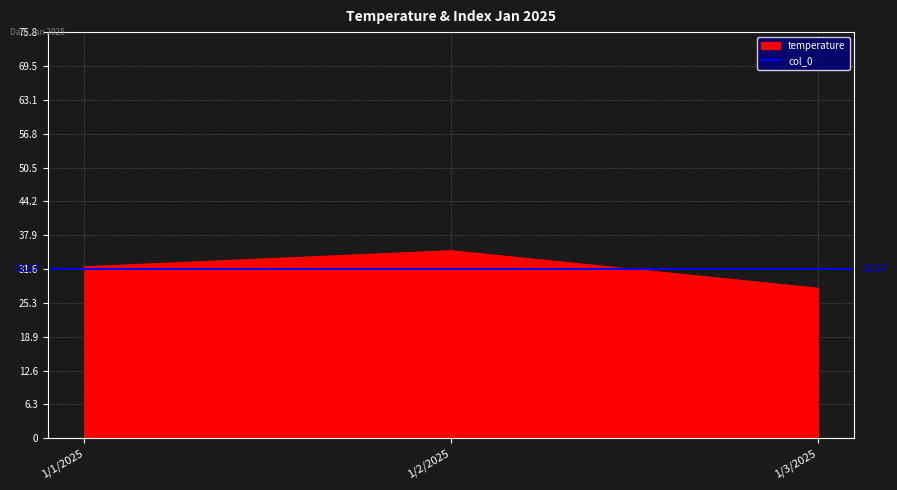

Reading left to right, extract all data points from this chart.

32	35	28